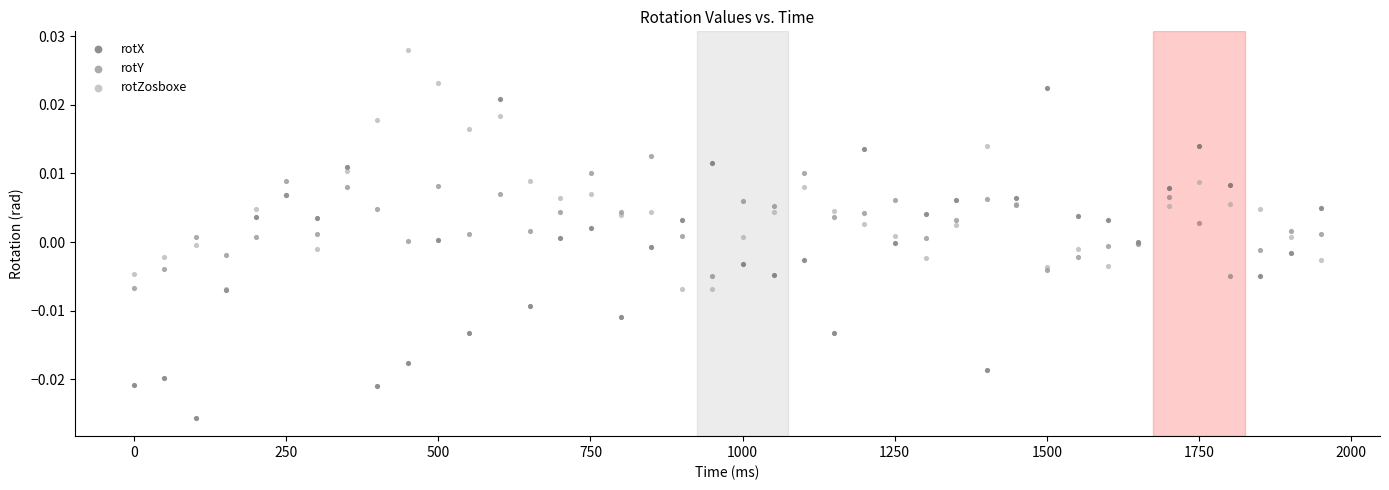

What are all the series names shown in the legend?

rotX, rotY, rotZosboxe